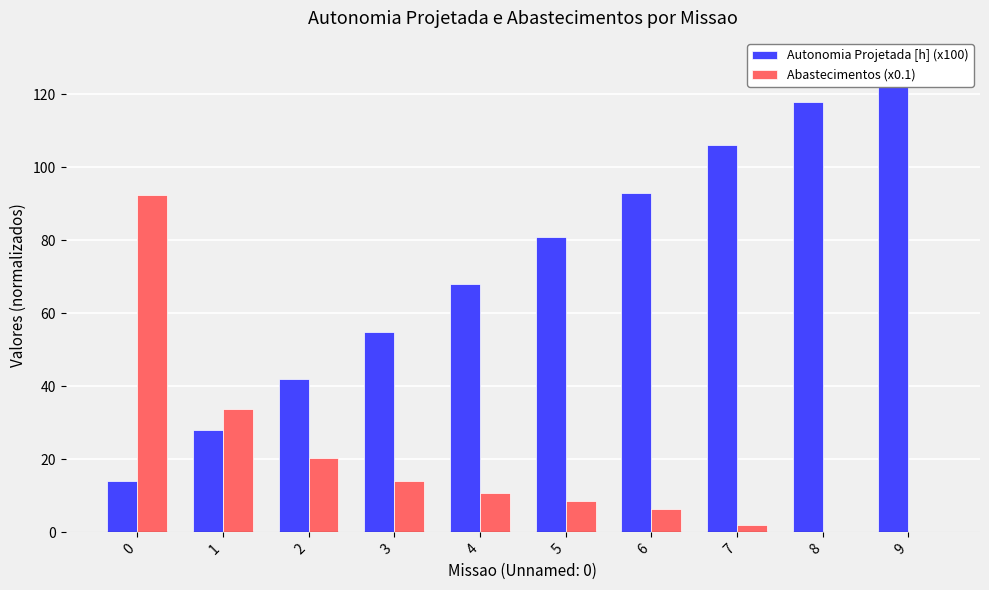

What is the value of the Abastecimentos (x0.1) bar at the 8th from the left?

2.1